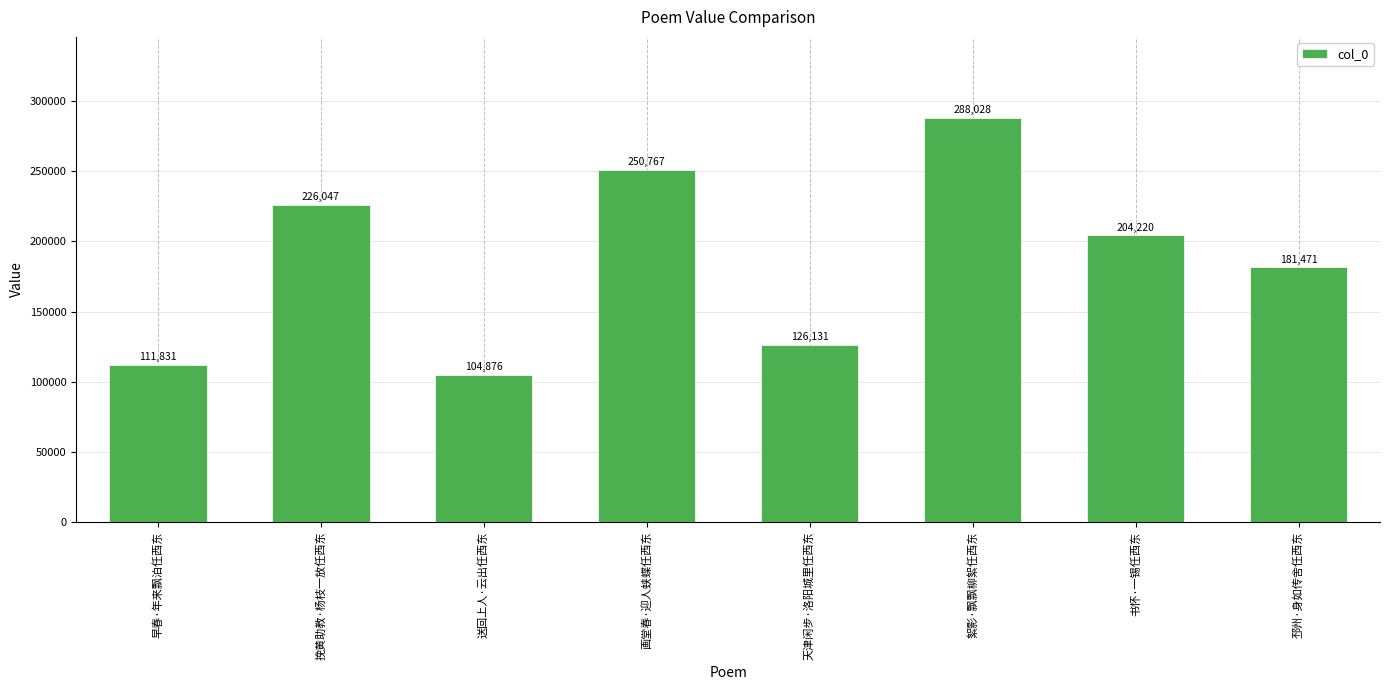

What is the value of the 5th bar from the left?

126131